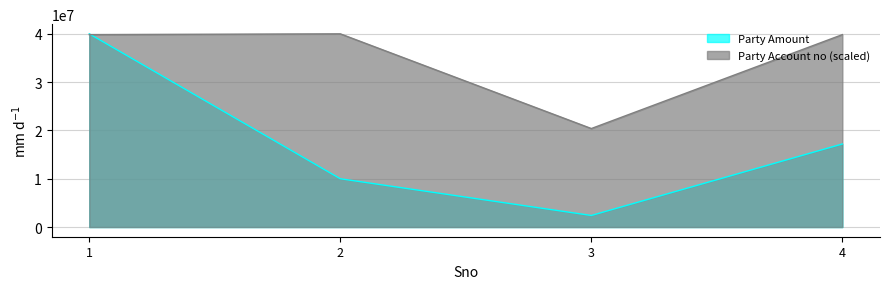

What is the difference between the Party Account no values at 2 and 1?

162870.2